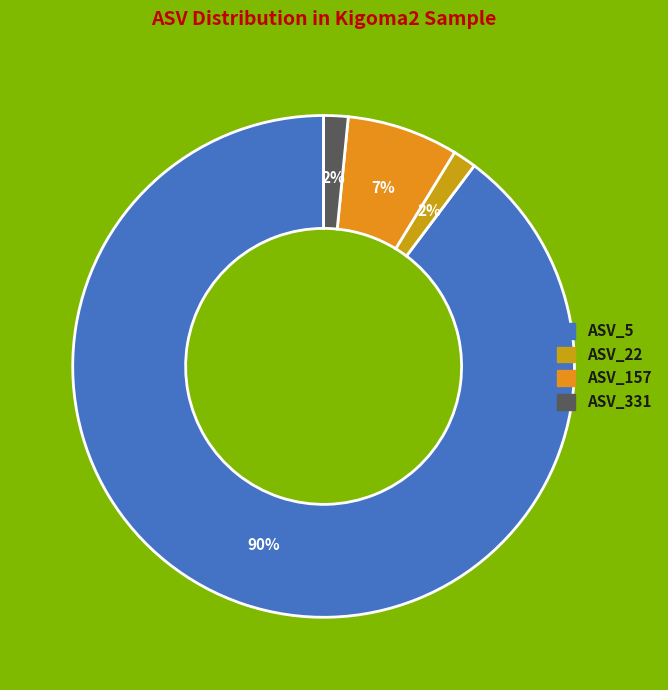

What is the largest slice in the pie chart?

ASV_5